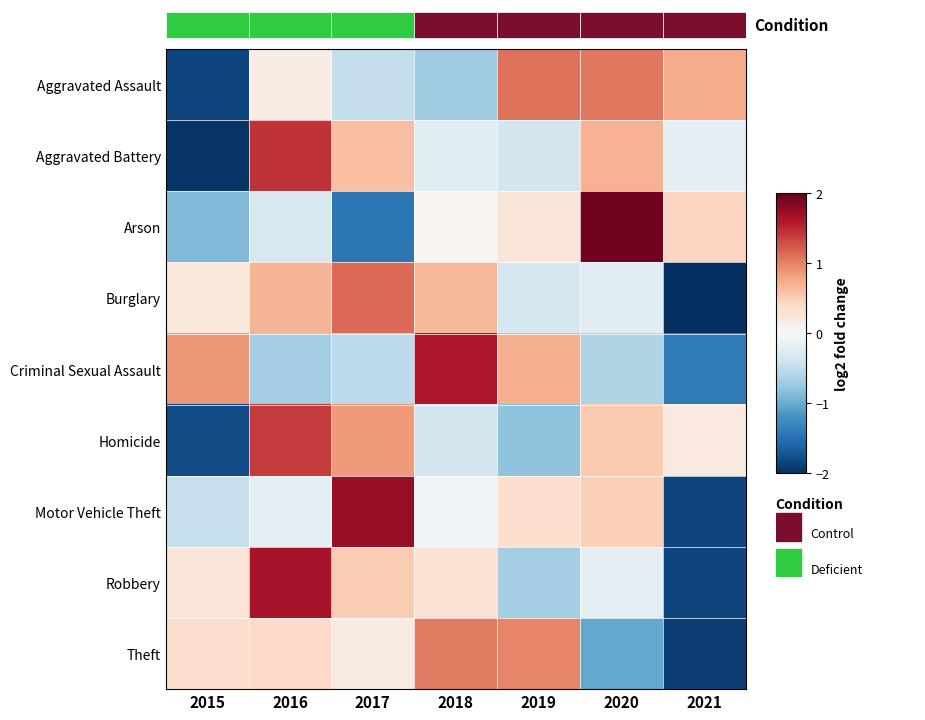

Is it true that Theft equals 0.6 at 2015?

False